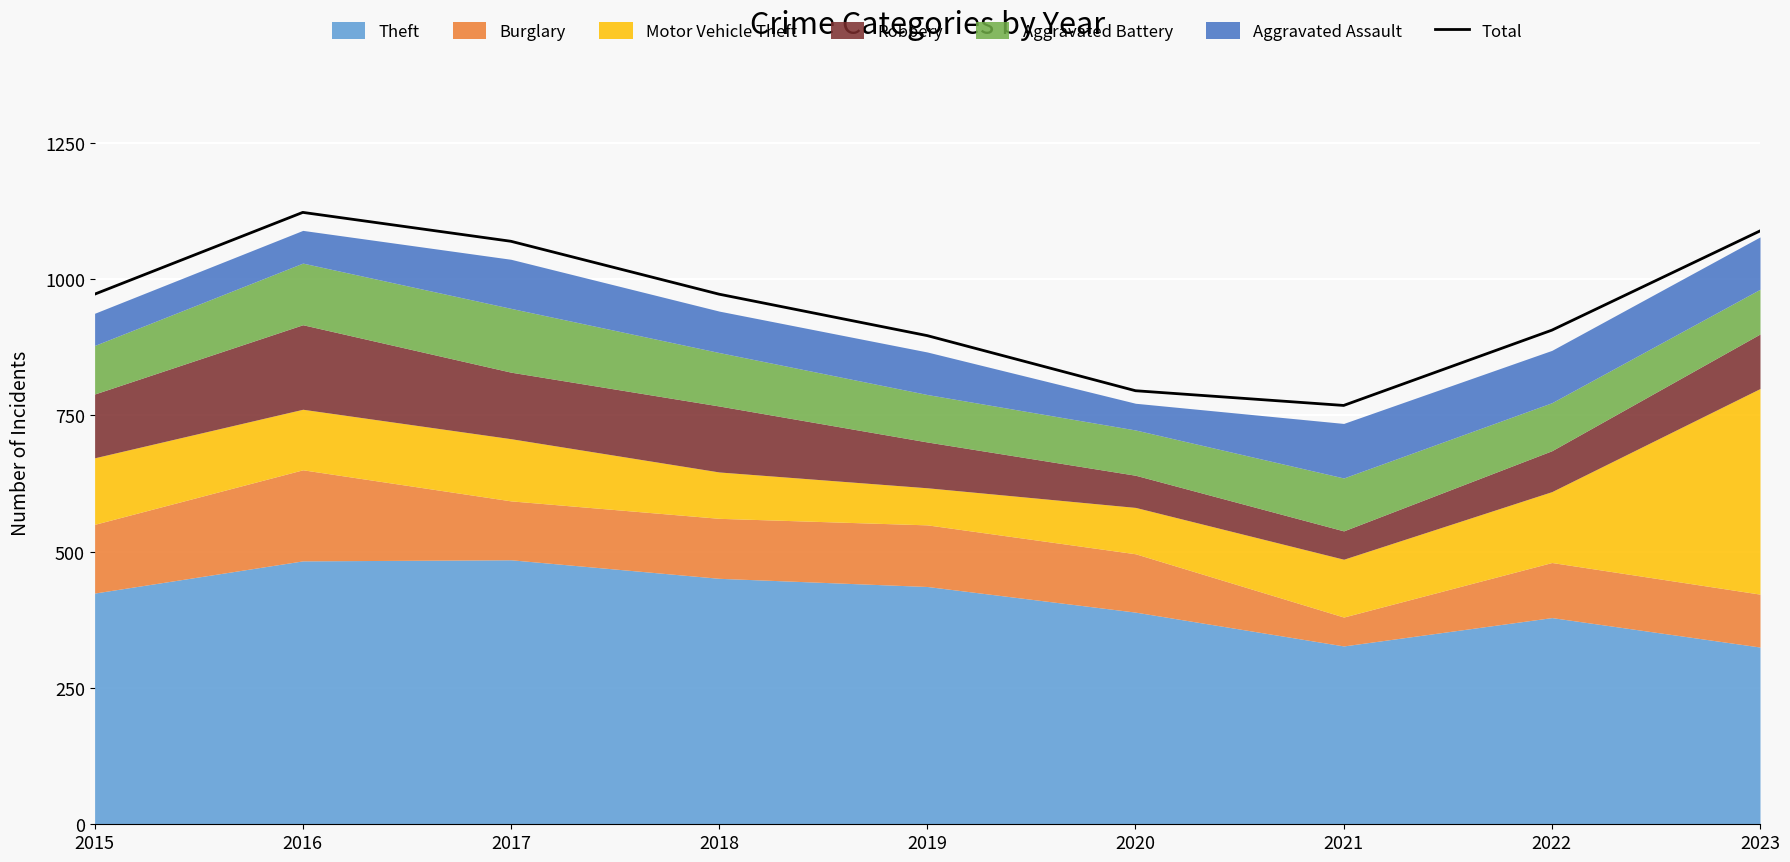

Is it true that the value at 2021 is 768?

True